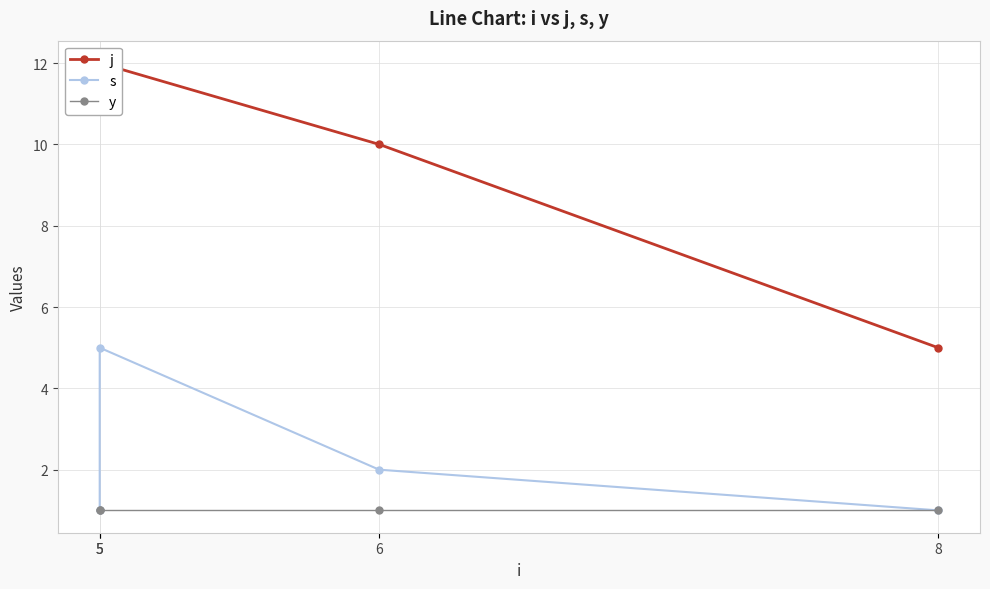

Which series has the largest total across all categories?

j